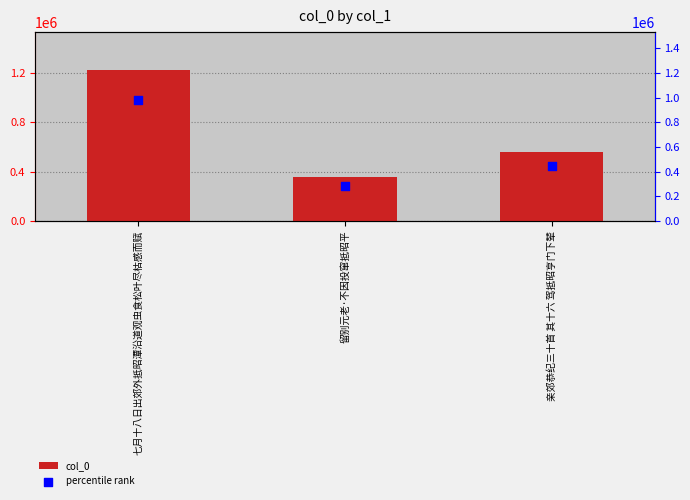

At how many categories does at least one series exceed 399791?

2